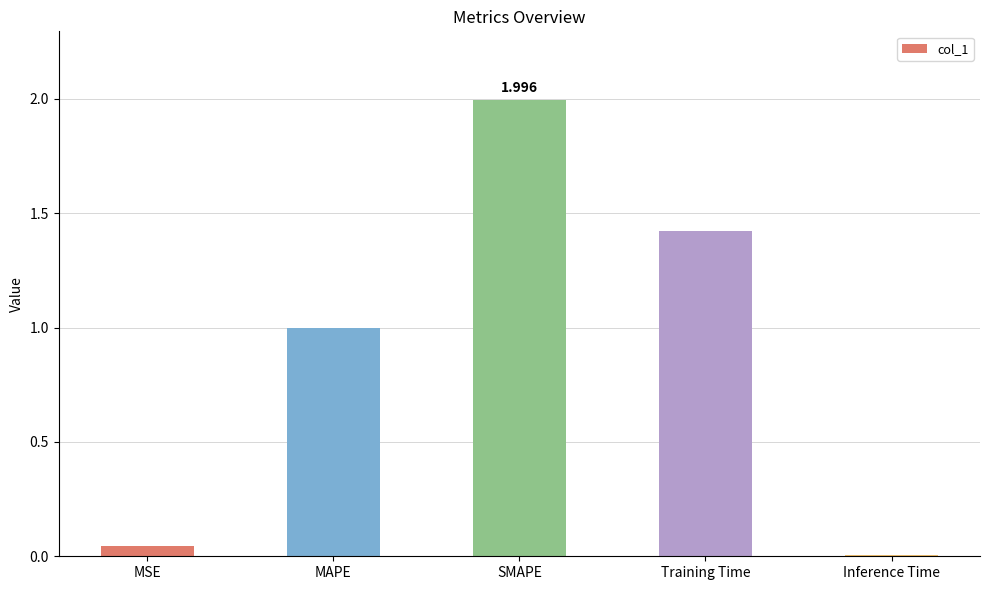

What is the label of the 1st bar from the left?

MSE